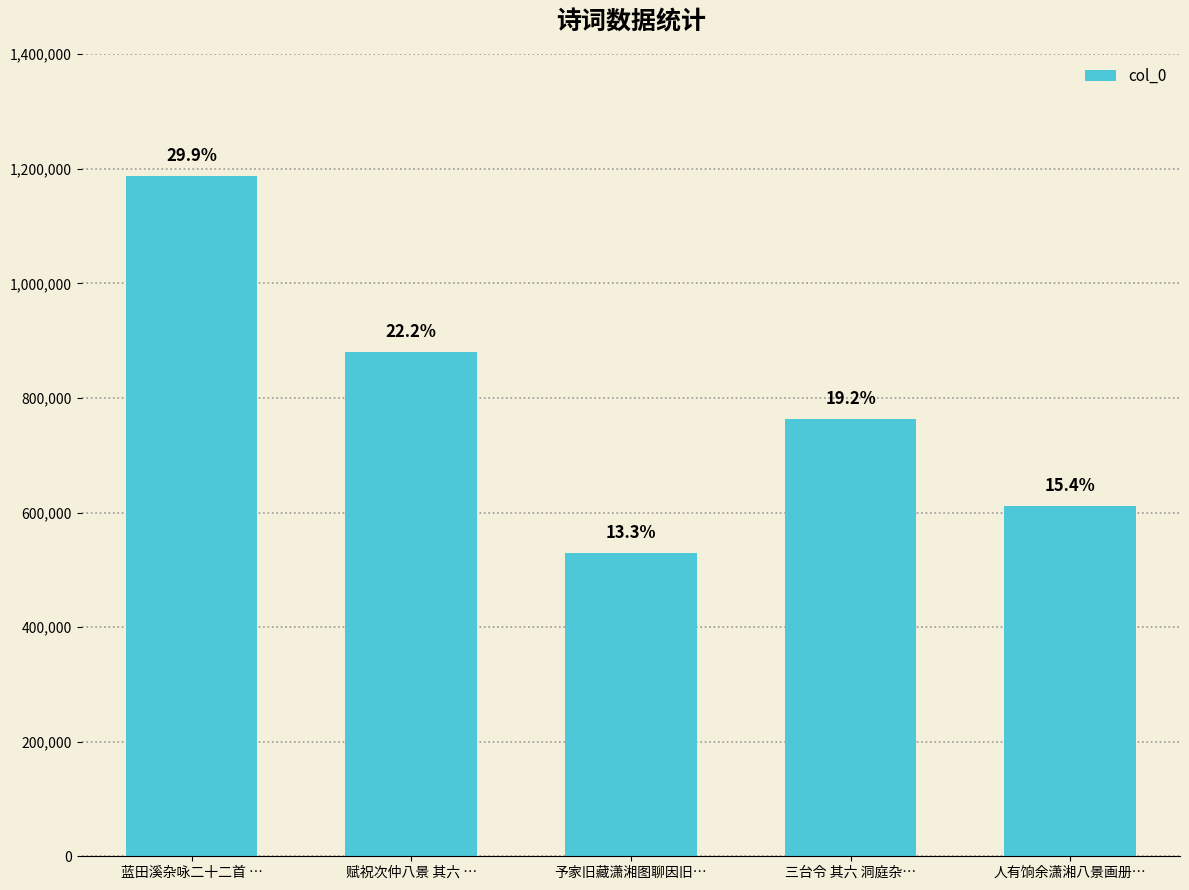

The chart shows a value of 210160 at 予家旧藏潇湘图聊因旧…. True or false?

False